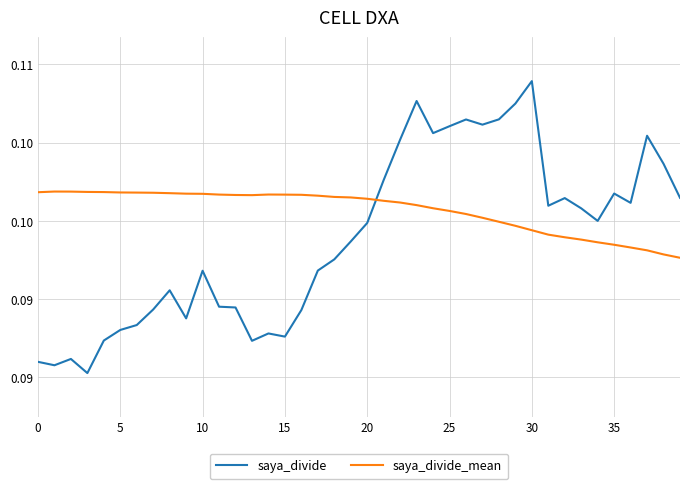

Does the chart display data point markers on the line(s)?

No